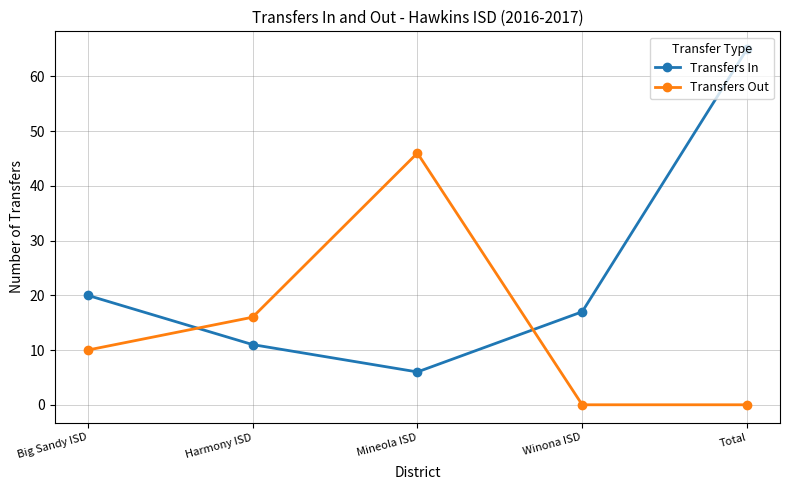

How many intersections are there between Transfers Out and Transfers In?

2